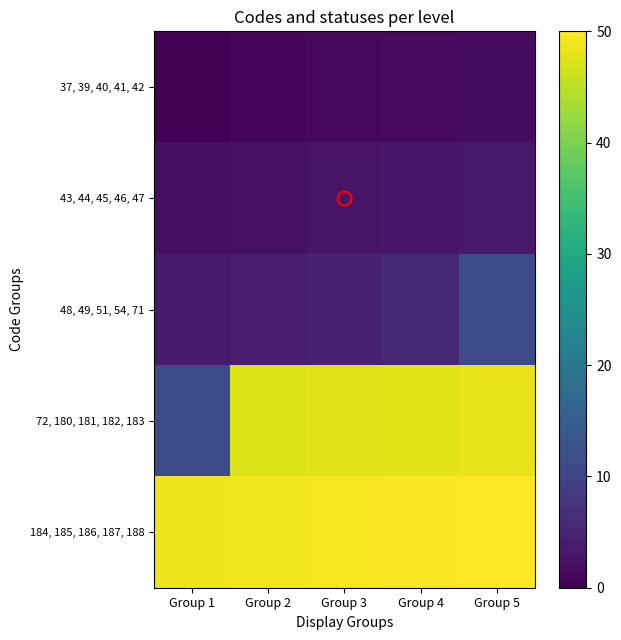

Which label corresponds to the largest value in the chart?

Group 5